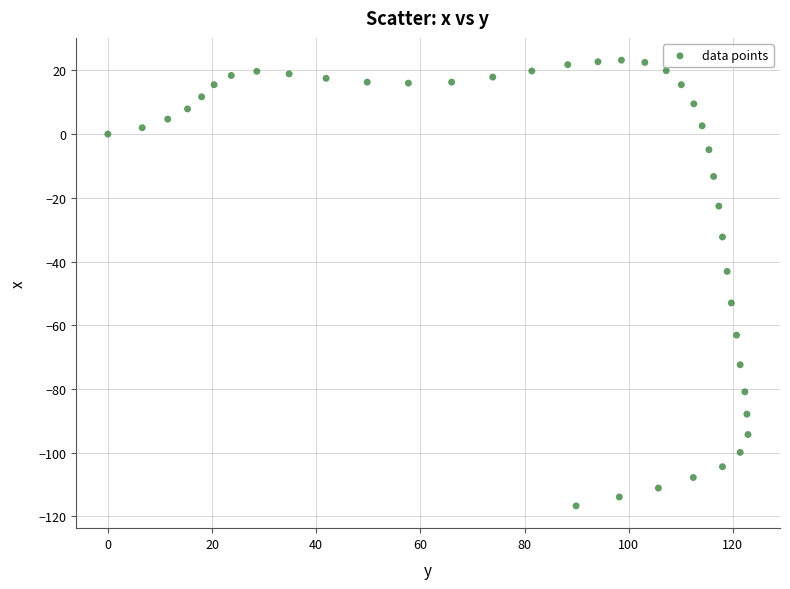

What Y value in the scatter plot is closest to -46?

-43.1